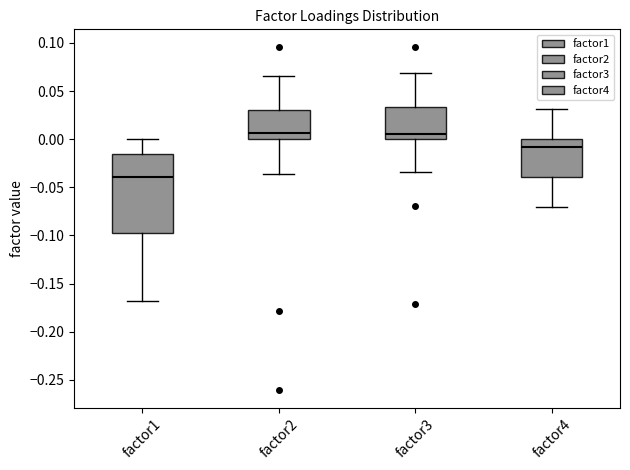

Comparing the boxes themselves (not the whiskers), which one is the tallest?

factor1